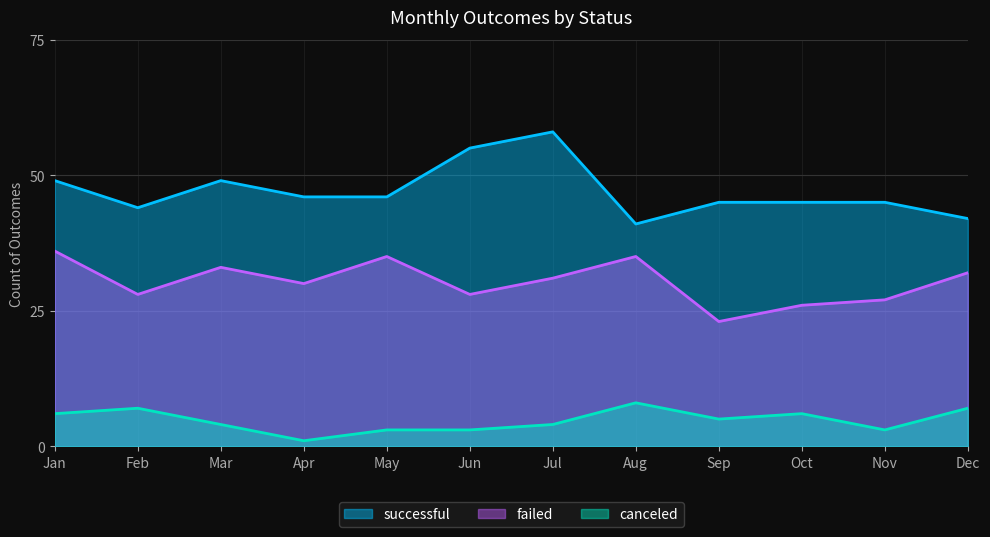

At Oct, list the series in order from smallest to largest.

canceled, failed, successful